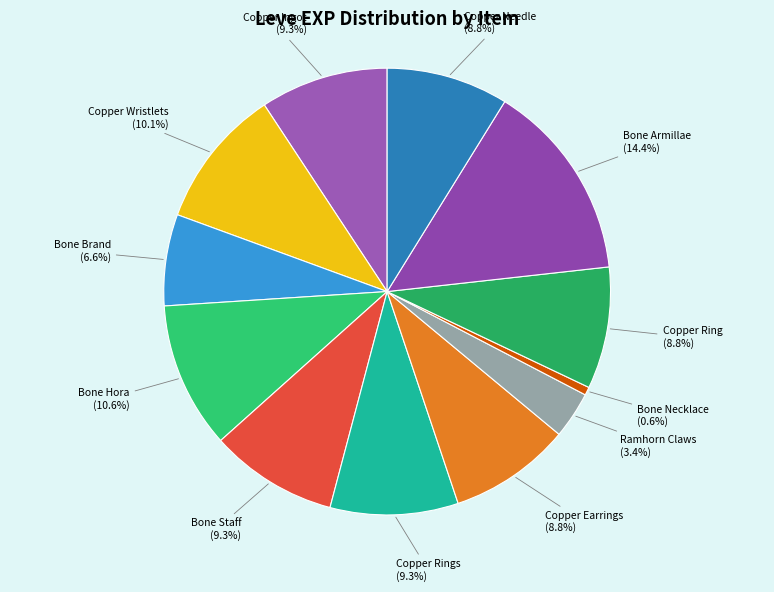

Does Copper Needle account for over 50% of the chart?

No